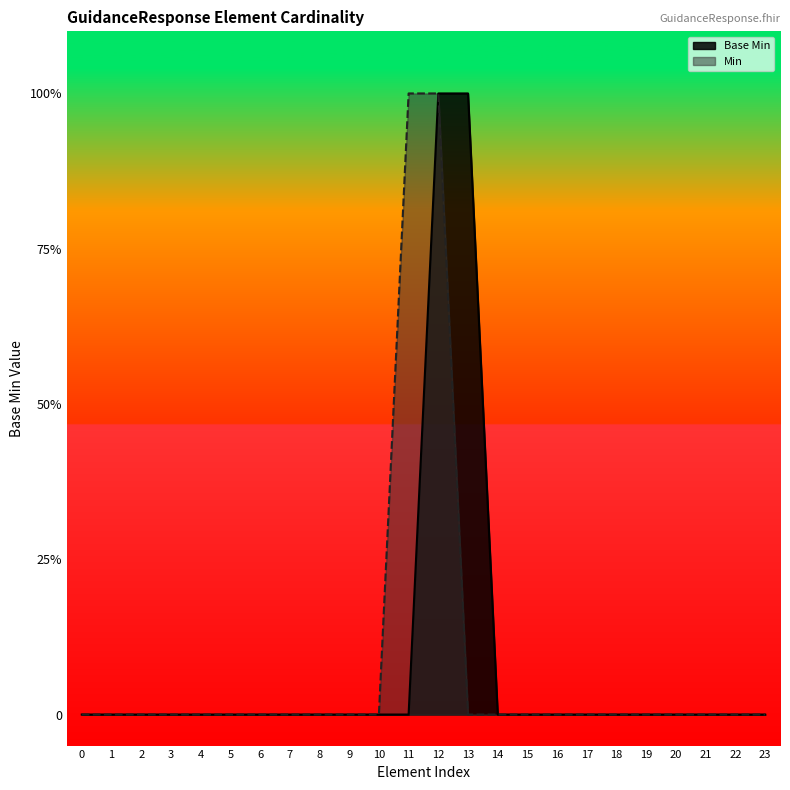

The value at 21 is 0. True or false?

False